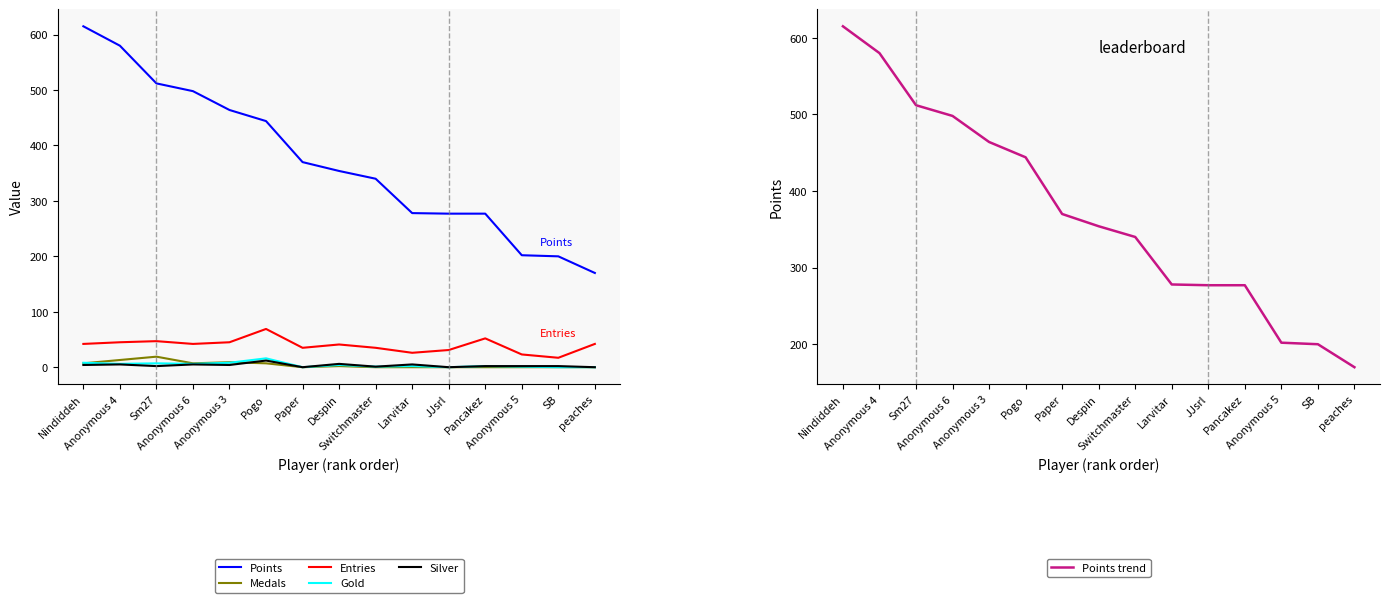

Reading right to left, what are all the values shown in this chart?

Points: peaches=170	SB=200	Anonymous 5=202	Pancakez=277	JJsrl=277	Larvitar=278	Switchmaster=340	Despin=354	Paper=370	Pogo=444	Anonymous 3=464	Anonymous 6=498	Sm27=512	Anonymous 4=580	Nindiddeh=615
Medals: peaches=0	SB=0	Anonymous 5=0	Pancakez=0	JJsrl=0	Larvitar=0	Switchmaster=0	Despin=2	Paper=0	Pogo=7	Anonymous 3=9	Anonymous 6=7	Sm27=19	Anonymous 4=13	Nindiddeh=7
Entries: peaches=42	SB=17	Anonymous 5=23	Pancakez=52	JJsrl=31	Larvitar=26	Switchmaster=35	Despin=41	Paper=35	Pogo=69	Anonymous 3=45	Anonymous 6=42	Sm27=47	Anonymous 4=45	Nindiddeh=42
Gold: peaches=0	SB=0	Anonymous 5=1	Pancakez=2	JJsrl=0	Larvitar=2	Switchmaster=1	Despin=4	Paper=0	Pogo=16	Anonymous 3=8	Anonymous 6=6	Sm27=7	Anonymous 4=6	Nindiddeh=8
Silver: peaches=0	SB=2	Anonymous 5=2	Pancakez=2	JJsrl=0	Larvitar=5	Switchmaster=1	Despin=6	Paper=0	Pogo=12	Anonymous 3=4	Anonymous 6=5	Sm27=2	Anonymous 4=5	Nindiddeh=4
Points trend: peaches=170	SB=200	Anonymous 5=202	Pancakez=277	JJsrl=277	Larvitar=278	Switchmaster=340	Despin=354	Paper=370	Pogo=444	Anonymous 3=464	Anonymous 6=498	Sm27=512	Anonymous 4=580	Nindiddeh=615